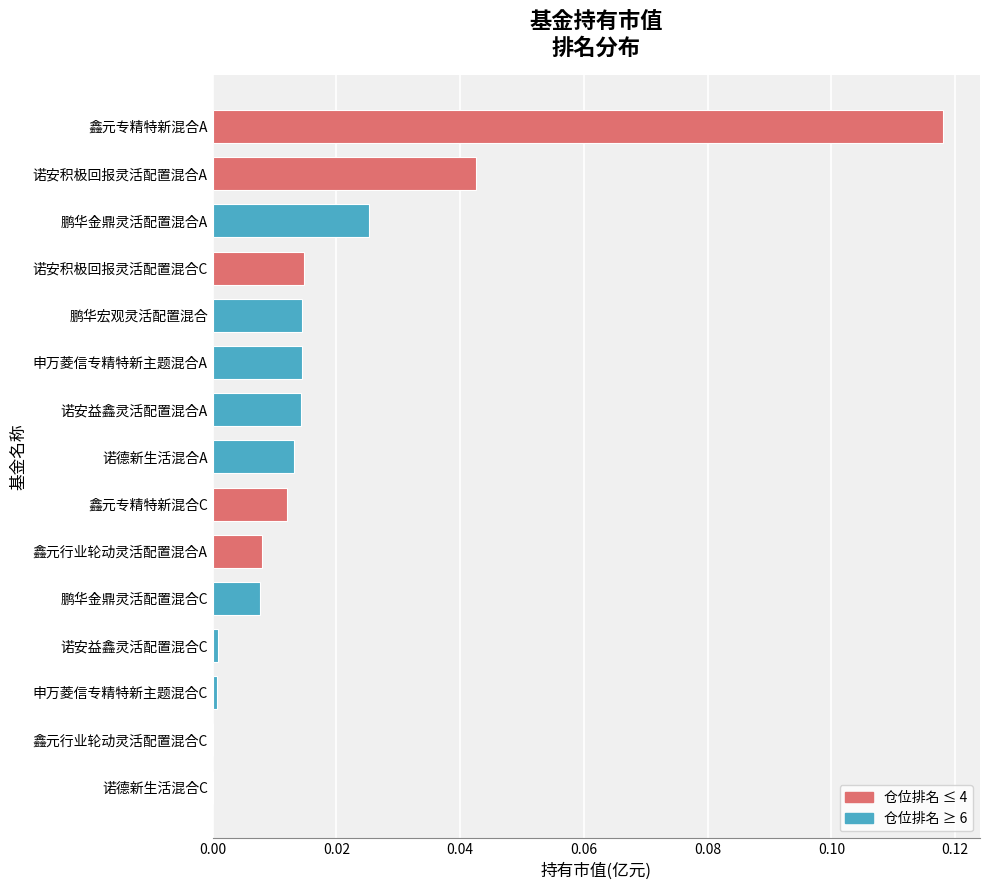

Which category has the highest value across all series?

鑫元专精特新混合A